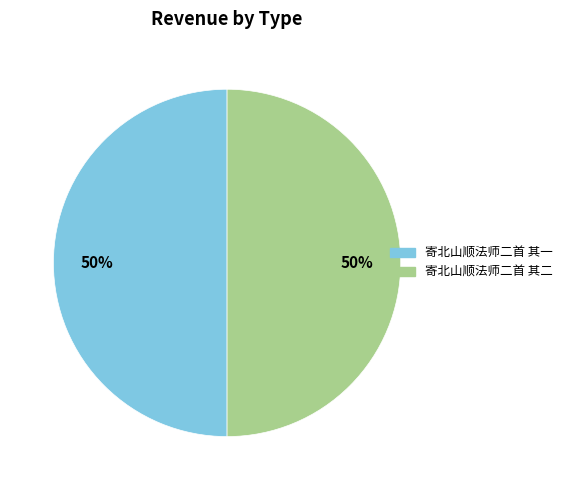

Combined, do 寄北山顺法师二首 其二 and 寄北山顺法师二首 其一 account for over 50%?

Yes